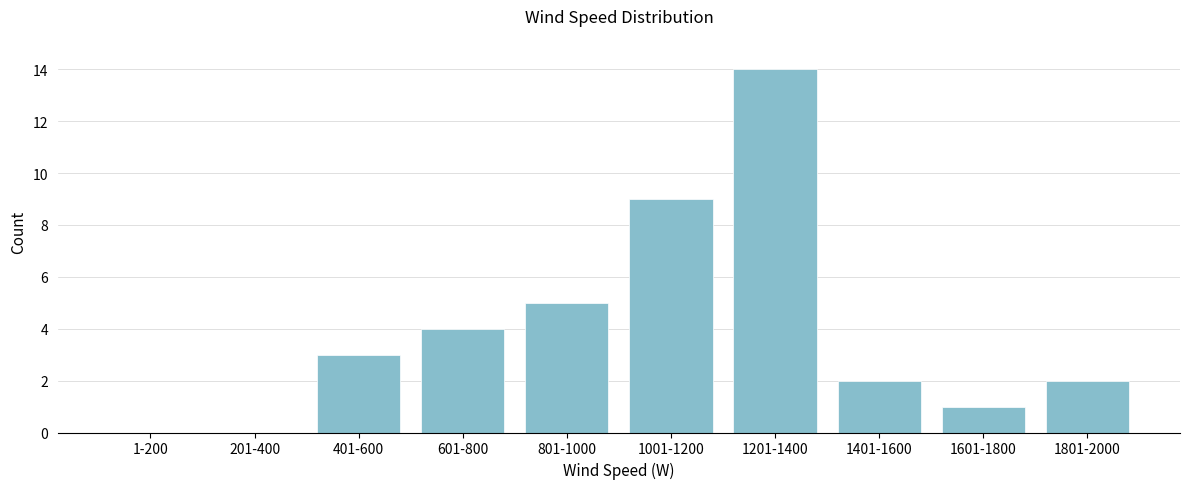

Reading right to left, what are all the values shown in this chart?

1801-2000=2	1601-1800=1	1401-1600=2	1201-1400=14	1001-1200=9	801-1000=5	601-800=4	401-600=3	201-400=0	1-200=0